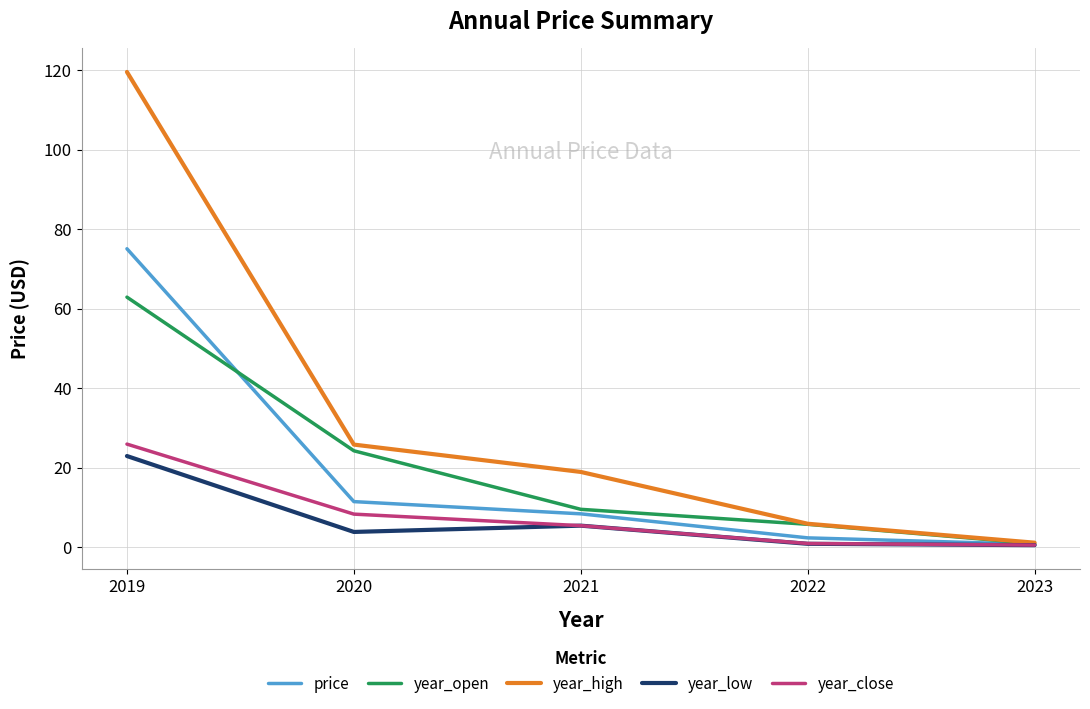

What is the average value of the year_close series?

8.2